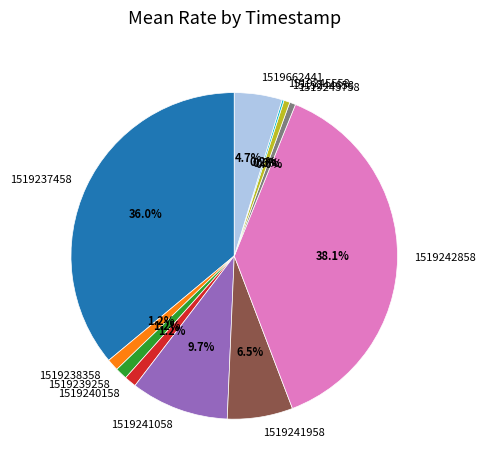

To the nearest percent, what portion does 1519243758 represent?

1%